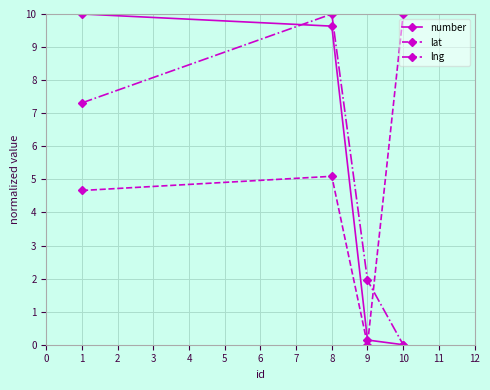

List the labels in order of lng value, smallest first.

10, 9, 1, 8